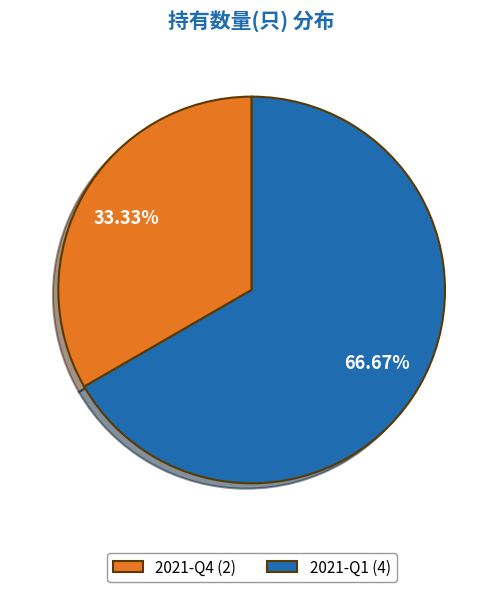

Which slice is the largest?

2021-Q1